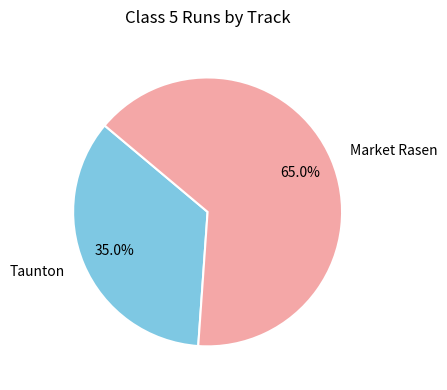

Rank the categories by value from highest to lowest.

Market Rasen, Taunton